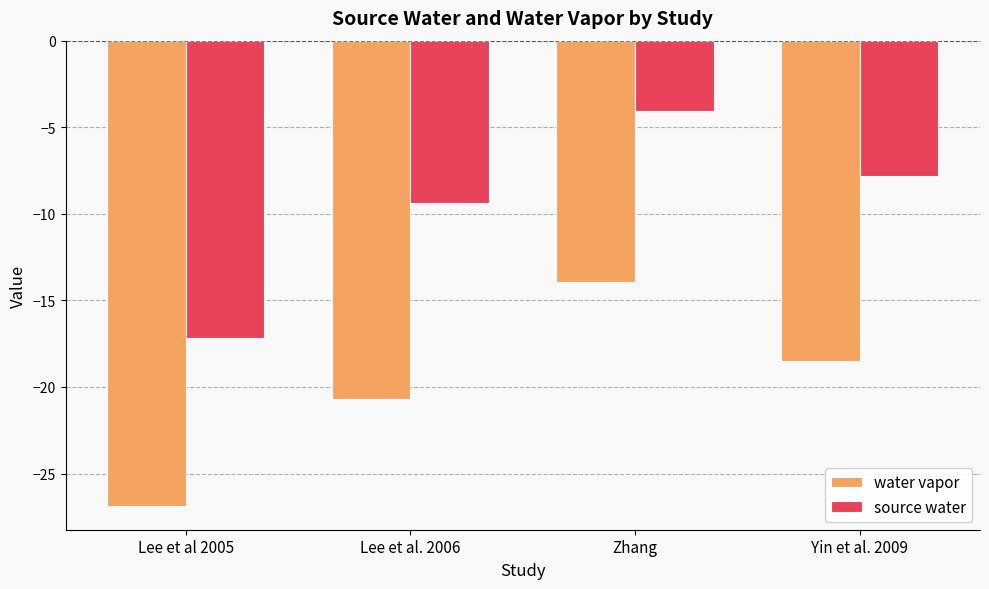

What is the spread (max minus min) of values at Lee et al. 2006?

11.3